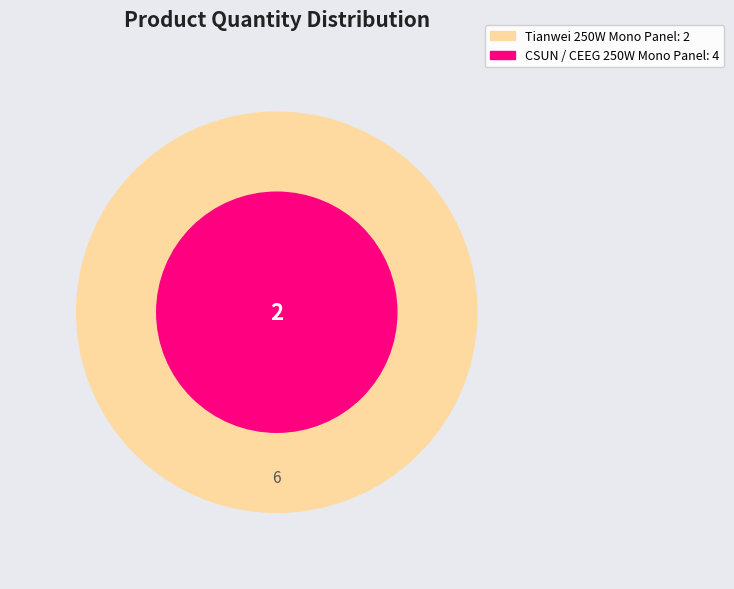

To the nearest percent, what percentage of the pie is CSUN / CEEG 250W Mono Panel?

67%